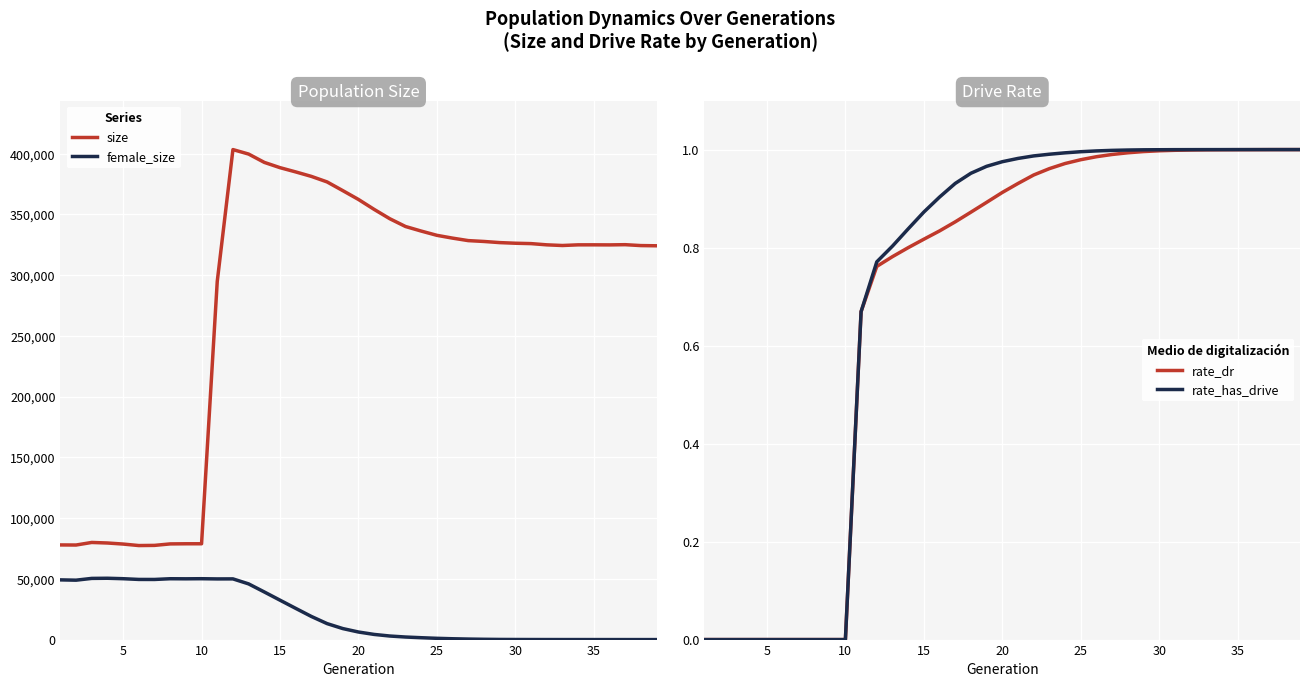

Rank the series by their maximum value, from highest to lowest.

size, female_size, rate_has_drive, rate_dr